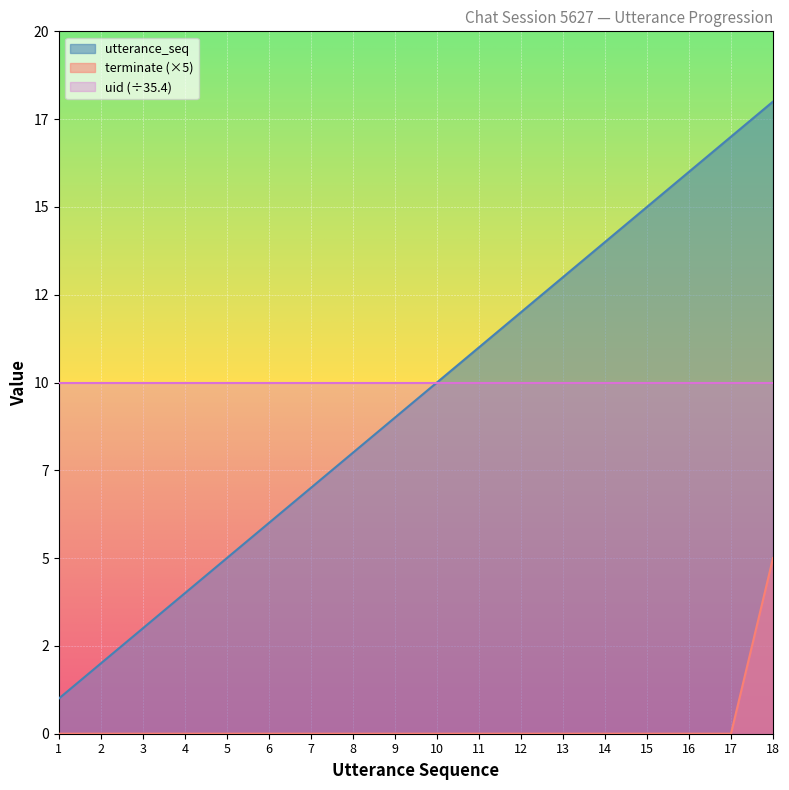

The value of utterance_seq at 17 is 17. True or false?

True